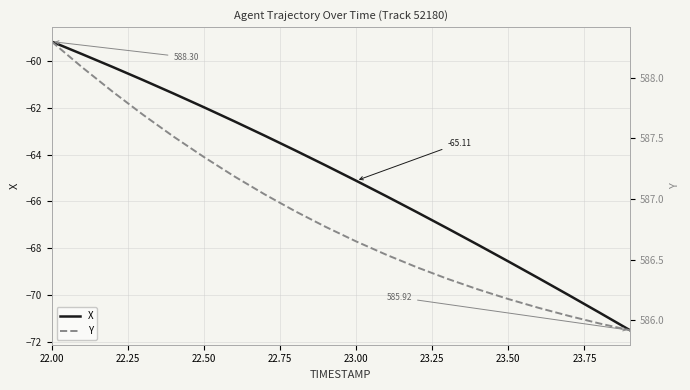

True or false: X has a value of -102.0 at 22.00.

False